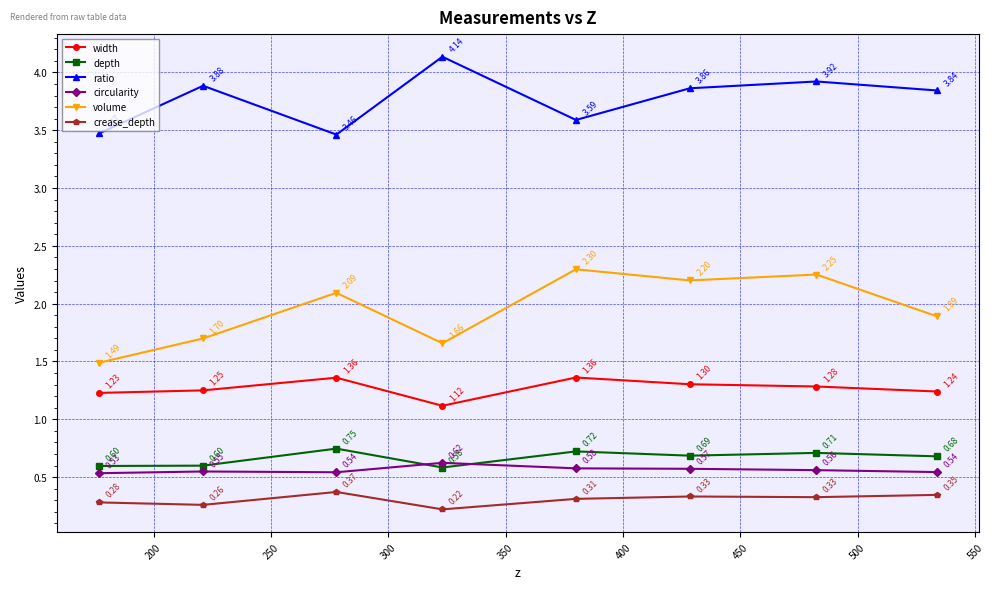

Which series has the widest spread of values?

volume